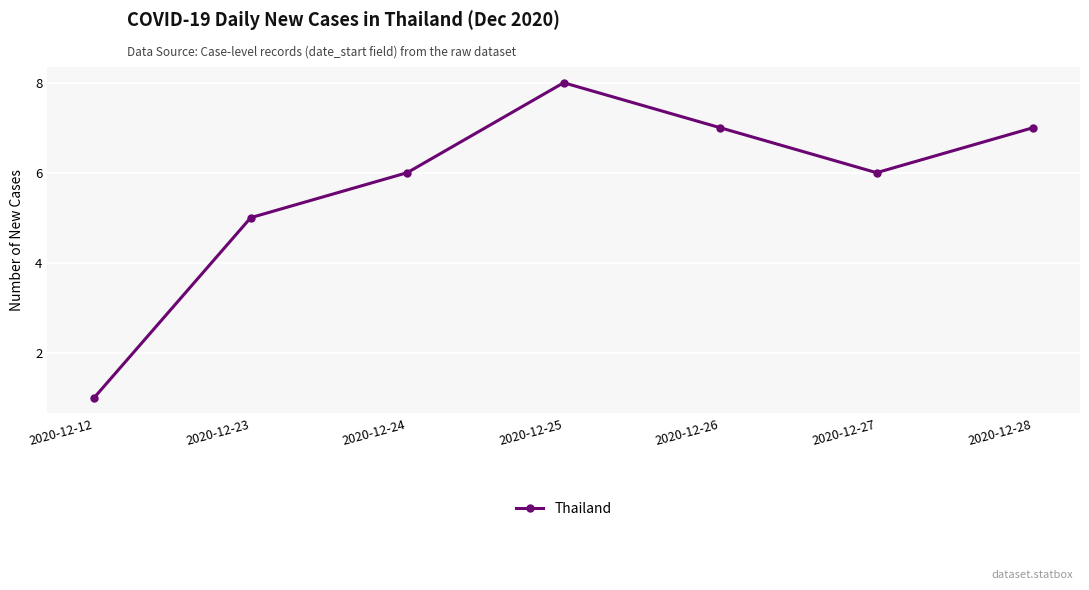

True or false: there are more than 0 points higher than both neighbors.

True